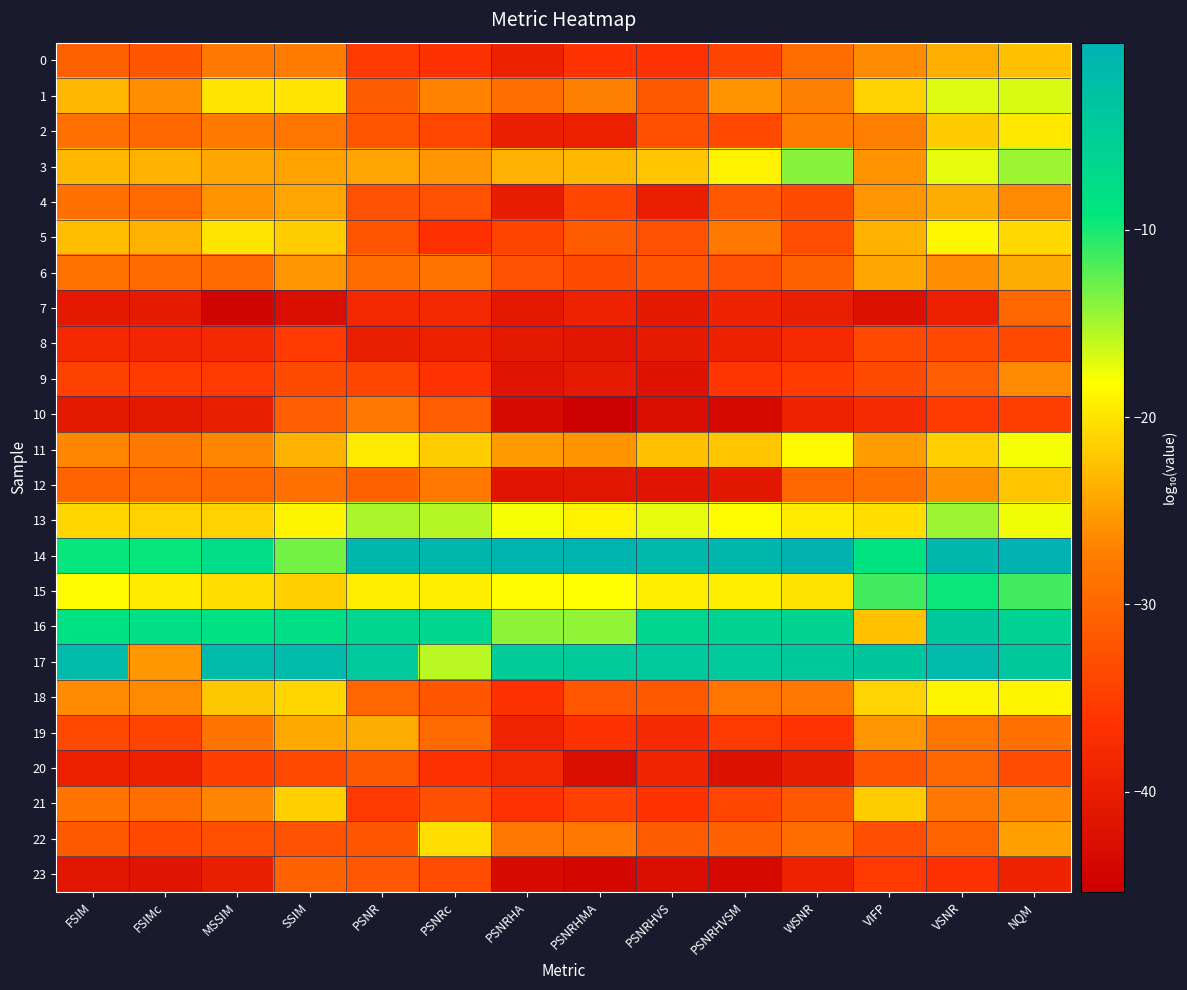

Reading right to left, what are all the values shown in this chart?

0: NQM=-22.7	VSNR=-23.9	VIFP=-26.3	WSNR=-29.5	PSNRHVSM=-34.2	PSNRHVS=-36.5	PSNRHMA=-36.3	PSNRHA=-39.5	PSNRc=-36.6	PSNR=-35.6	SSIM=-27.5	MSSIM=-28.0	FSIMc=-31.9	FSIM=-30.9
1: NQM=-16.7	VSNR=-17.0	VIFP=-21.3	WSNR=-27.2	PSNRHVSM=-25.8	PSNRHVS=-31.6	PSNRHMA=-27.3	PSNRHA=-29.2	PSNRc=-27.0	PSNR=-31.4	SSIM=-19.9	MSSIM=-19.9	FSIMc=-26.2	FSIM=-23.2
2: NQM=-19.8	VSNR=-21.9	VIFP=-27.3	WSNR=-27.5	PSNRHVSM=-33.7	PSNRHVS=-32.8	PSNRHMA=-39.7	PSNRHA=-39.9	PSNRc=-33.8	PSNR=-32.3	SSIM=-28.5	MSSIM=-27.6	FSIMc=-30.1	FSIM=-29.0
3: NQM=-14.6	VSNR=-17.3	VIFP=-25.8	WSNR=-13.9	PSNRHVSM=-19.1	PSNRHVS=-22.3	PSNRHMA=-23.1	PSNRHA=-23.7	PSNRc=-25.5	PSNR=-24.5	SSIM=-24.6	MSSIM=-24.3	FSIMc=-23.7	FSIM=-23.2
4: NQM=-26.5	VSNR=-24.0	VIFP=-25.6	WSNR=-33.4	PSNRHVSM=-31.7	PSNRHVS=-40.1	PSNRHMA=-34.1	PSNRHA=-40.2	PSNRc=-32.7	PSNR=-32.7	SSIM=-24.6	MSSIM=-25.7	FSIMc=-29.8	FSIM=-29.0
5: NQM=-20.8	VSNR=-18.7	VIFP=-23.4	WSNR=-33.0	PSNRHVSM=-28.0	PSNRHVS=-32.5	PSNRHMA=-31.5	PSNRHA=-34.3	PSNRc=-36.5	PSNR=-32.2	SSIM=-21.6	MSSIM=-19.9	FSIMc=-23.7	FSIM=-22.8
6: NQM=-23.9	VSNR=-26.2	VIFP=-24.4	WSNR=-30.6	PSNRHVSM=-32.7	PSNRHVS=-32.1	PSNRHMA=-33.3	PSNRHA=-32.6	PSNRc=-28.7	PSNR=-29.4	SSIM=-25.7	MSSIM=-29.6	FSIMc=-29.7	FSIM=-28.7
7: NQM=-30.2	VSNR=-39.5	VIFP=-42.3	WSNR=-40.0	PSNRHVSM=-39.1	PSNRHVS=-40.9	PSNRHMA=-39.2	PSNRHA=-41.0	PSNRc=-38.0	PSNR=-38.1	SSIM=-42.9	MSSIM=-44.5	FSIMc=-40.7	FSIM=-41.1
8: NQM=-33.5	VSNR=-33.8	VIFP=-33.5	WSNR=-37.8	PSNRHVSM=-39.5	PSNRHVS=-40.7	PSNRHMA=-41.3	PSNRHA=-41.0	PSNRc=-39.5	PSNR=-40.0	SSIM=-35.5	MSSIM=-38.2	FSIMc=-38.6	FSIM=-38.4
9: NQM=-26.6	VSNR=-31.3	VIFP=-33.3	WSNR=-35.2	PSNRHVSM=-35.9	PSNRHVS=-41.9	PSNRHMA=-40.6	PSNRHA=-41.8	PSNRc=-36.4	PSNR=-34.1	SSIM=-33.4	MSSIM=-35.4	FSIMc=-35.2	FSIM=-34.5
10: NQM=-34.9	VSNR=-35.6	VIFP=-37.8	WSNR=-39.2	PSNRHVSM=-43.7	PSNRHVS=-42.9	PSNRHMA=-45.3	PSNRHA=-43.3	PSNRc=-31.2	PSNR=-28.1	SSIM=-31.3	MSSIM=-40.2	FSIMc=-41.1	FSIM=-41.0
11: NQM=-17.7	VSNR=-21.5	VIFP=-25.1	WSNR=-18.5	PSNRHVSM=-22.3	PSNRHVS=-22.5	PSNRHMA=-25.7	PSNRHA=-25.3	PSNRc=-21.7	PSNR=-19.6	SSIM=-23.6	MSSIM=-26.6	FSIMc=-27.9	FSIM=-26.6
12: NQM=-22.3	VSNR=-26.0	VIFP=-29.0	WSNR=-30.1	PSNRHVSM=-41.1	PSNRHVS=-41.7	PSNRHMA=-41.4	PSNRHA=-41.7	PSNRc=-28.0	PSNR=-31.0	SSIM=-29.0	MSSIM=-30.2	FSIMc=-30.1	FSIM=-30.4
13: NQM=-17.7	VSNR=-14.6	VIFP=-20.5	WSNR=-19.5	PSNRHVSM=-18.4	PSNRHVS=-17.4	PSNRHMA=-19.0	PSNRHA=-17.9	PSNRc=-15.5	PSNR=-15.2	SSIM=-18.8	MSSIM=-21.3	FSIMc=-21.4	FSIM=-21.1
14: NQM=-0.0	VSNR=-0.9	VIFP=-8.8	WSNR=-0.3	PSNRHVSM=-0.9	PSNRHVS=-1.3	PSNRHMA=-0.4	PSNRHA=-0.7	PSNRc=-1.0	PSNR=-0.9	SSIM=-13.2	MSSIM=-7.5	FSIMc=-9.3	FSIM=-9.4
15: NQM=-11.4	VSNR=-9.5	VIFP=-11.4	WSNR=-20.1	PSNRHVSM=-19.4	PSNRHVS=-19.3	PSNRHMA=-18.2	PSNRHA=-18.3	PSNRc=-19.4	PSNR=-19.4	SSIM=-21.5	MSSIM=-20.5	FSIMc=-19.6	FSIM=-18.3
16: NQM=-5.9	VSNR=-4.0	VIFP=-22.4	WSNR=-6.1	PSNRHVSM=-6.2	PSNRHVS=-6.5	PSNRHMA=-14.3	PSNRHA=-14.1	PSNRc=-6.5	PSNR=-6.5	SSIM=-7.9	MSSIM=-8.3	FSIMc=-8.1	FSIM=-8.5
17: NQM=-4.0	VSNR=-1.6	VIFP=-3.7	WSNR=-4.1	PSNRHVSM=-4.1	PSNRHVS=-4.1	PSNRHMA=-4.3	PSNRHA=-4.6	PSNRc=-15.6	PSNR=-4.1	SSIM=-1.5	MSSIM=-1.5	FSIMc=-25.3	FSIM=-1.4
18: NQM=-18.8	VSNR=-18.9	VIFP=-21.1	WSNR=-28.0	PSNRHVSM=-28.4	PSNRHVS=-31.6	PSNRHMA=-31.8	PSNRHA=-36.5	PSNRc=-32.0	PSNR=-30.2	SSIM=-21.0	MSSIM=-22.1	FSIMc=-26.5	FSIM=-26.4
19: NQM=-29.0	VSNR=-28.5	VIFP=-25.6	WSNR=-36.0	PSNRHVSM=-35.4	PSNRHVS=-37.9	PSNRHMA=-36.6	PSNRHA=-38.7	PSNRc=-29.7	PSNR=-23.9	SSIM=-24.1	MSSIM=-28.6	FSIMc=-34.2	FSIM=-33.8
20: NQM=-33.2	VSNR=-30.0	VIFP=-32.3	WSNR=-40.2	PSNRHVSM=-42.3	PSNRHVS=-38.9	PSNRHMA=-42.9	PSNRHA=-38.0	PSNRc=-36.6	PSNR=-31.7	SSIM=-33.8	MSSIM=-34.8	FSIMc=-39.6	FSIM=-39.6
21: NQM=-26.7	VSNR=-27.9	VIFP=-21.6	WSNR=-31.6	PSNRHVSM=-34.1	PSNRHVS=-36.2	PSNRHMA=-34.6	PSNRHA=-36.4	PSNRc=-32.9	PSNR=-35.6	SSIM=-21.5	MSSIM=-26.9	FSIMc=-29.1	FSIM=-28.5
22: NQM=-24.9	VSNR=-30.4	VIFP=-33.1	WSNR=-29.2	PSNRHVSM=-30.7	PSNRHVS=-31.4	PSNRHMA=-27.9	PSNRHA=-28.1	PSNRc=-20.5	PSNR=-31.9	SSIM=-32.5	MSSIM=-32.9	FSIMc=-33.8	FSIM=-31.6
23: NQM=-39.1	VSNR=-36.7	VIFP=-35.4	WSNR=-39.3	PSNRHVSM=-43.7	PSNRHVS=-42.7	PSNRHMA=-43.9	PSNRHA=-43.2	PSNRc=-33.3	PSNR=-31.8	SSIM=-30.5	MSSIM=-40.0	FSIMc=-41.7	FSIM=-41.6